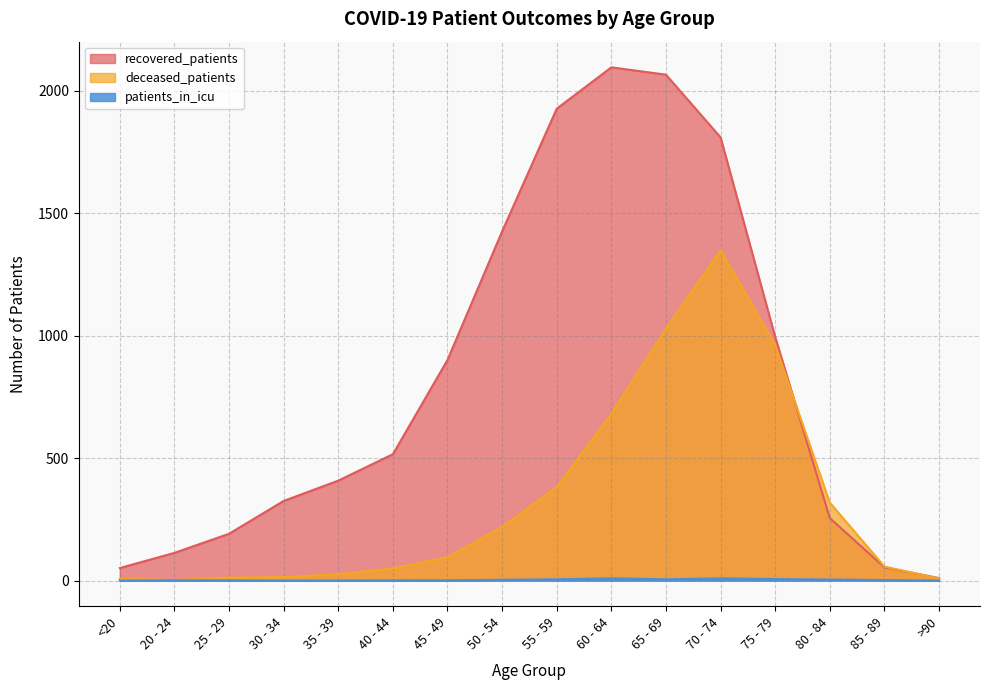

Reading left to right, transcribe all the data shown in this chart.

recovered_patients: 51	113	191	325	408	516	901	1426	1927	2096	2066	1810	995	255	54	10
deceased_patients: 7	2	12	14	26	50	95	219	382	681	1029	1349	962	318	57	8
patients_in_icu: 0	1	1	0	0	1	1	3	5	9	5	9	6	4	2	0